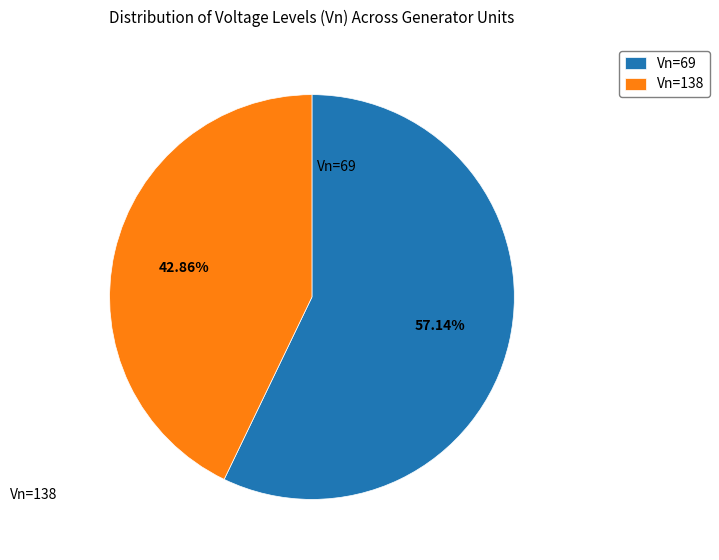

How many slices are in this pie chart?

2